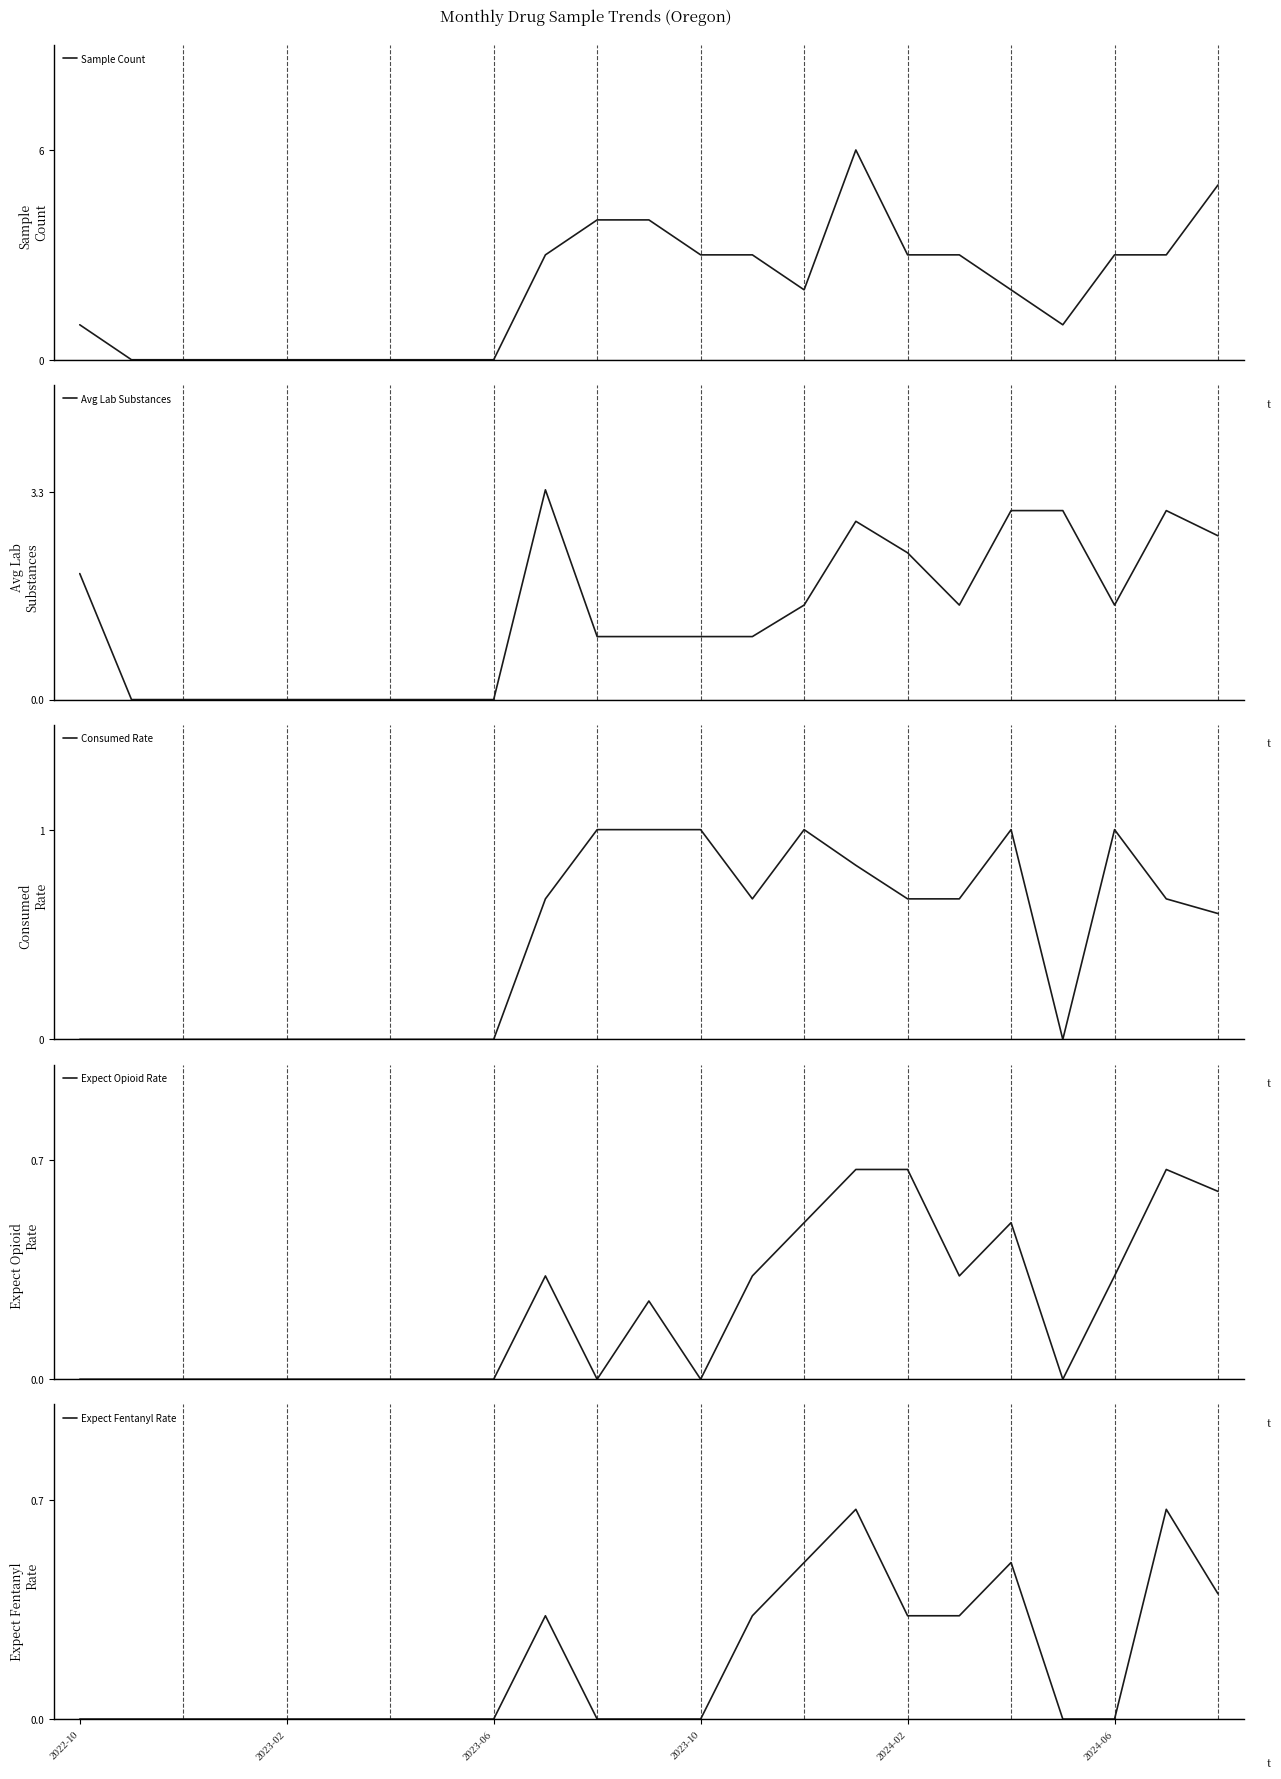

What is the highest value of the Expect Fentanyl Rate series?

0.7